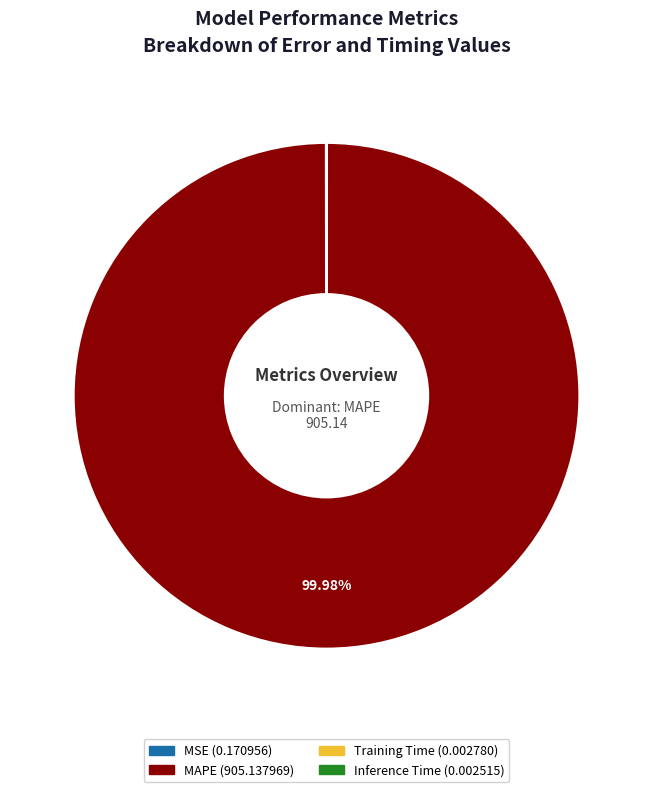

Is there any slice that represents more than half of the pie?

Yes